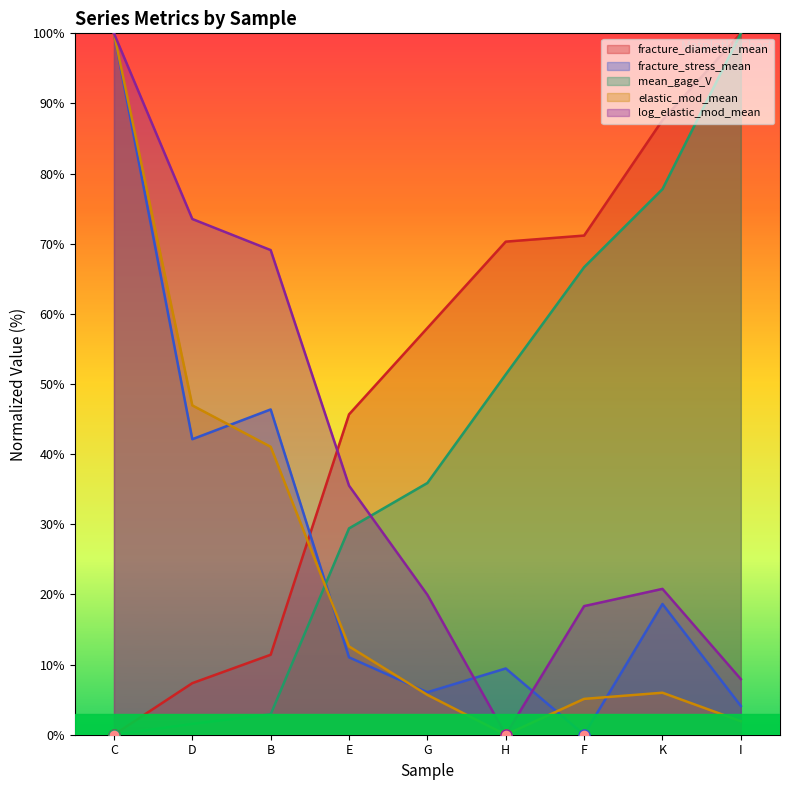

How many values in the fracture_diameter_mean series are below 57?

4